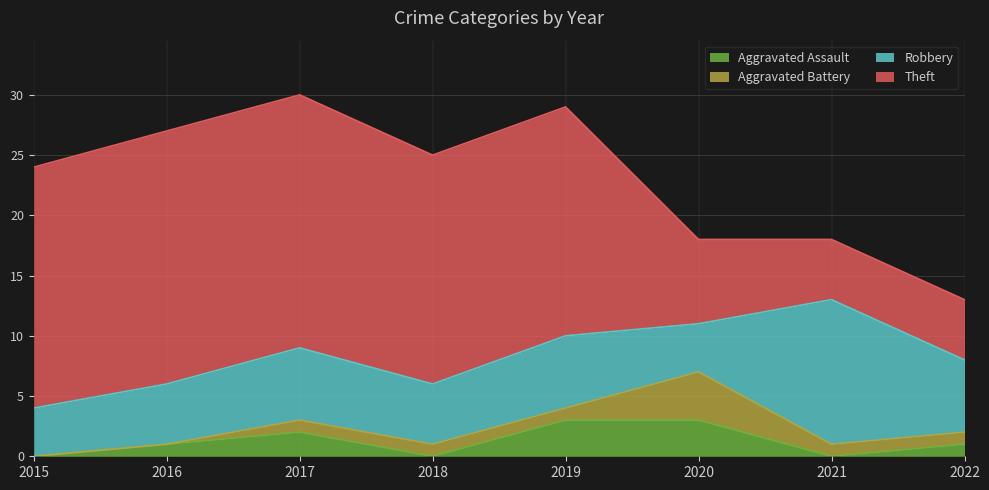

Reading left to right, list all the values displayed in this chart.

Aggravated Assault: 0	1	2	0	3	3	0	1
Aggravated Battery: 0	0	1	1	1	4	1	1
Robbery: 4	5	6	5	6	4	12	6
Theft: 20	21	21	19	19	7	5	5